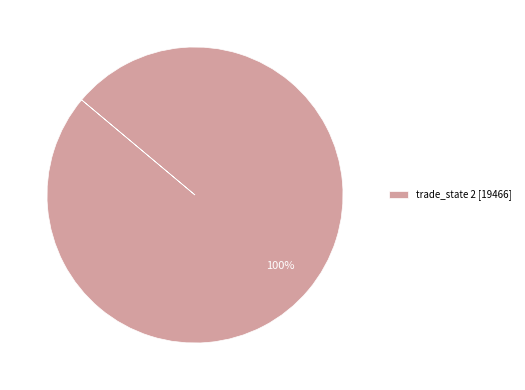

Is trade_state 2 [19466] the majority of the pie?

Yes